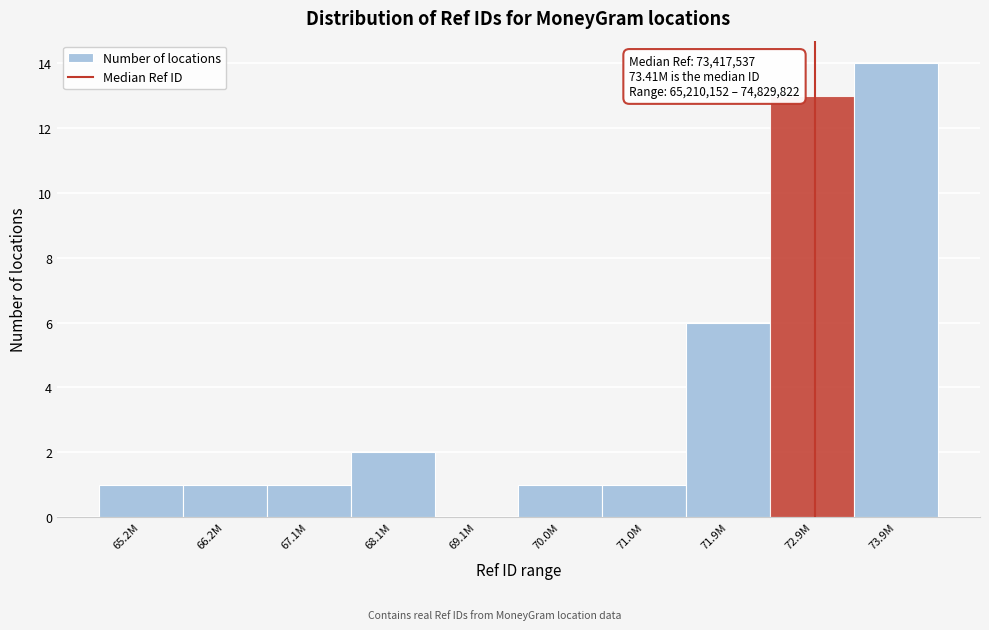

Reading right to left, what are all the values shown in this chart?

73.9M=14	72.9M=13	71.9M=6	71.0M=1	70.0M=1	69.1M=0	68.1M=2	67.1M=1	66.2M=1	65.2M=1